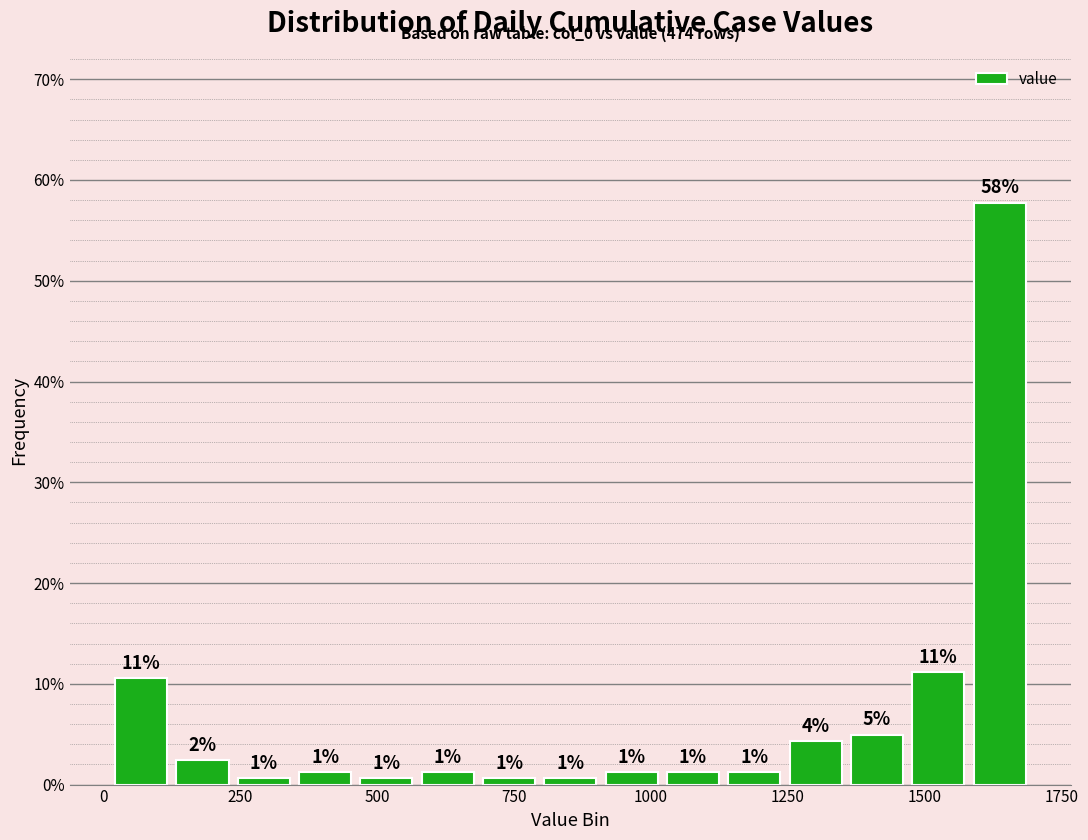

Read against the x-axis, roughly where is the centre of the tallest bar?

1650